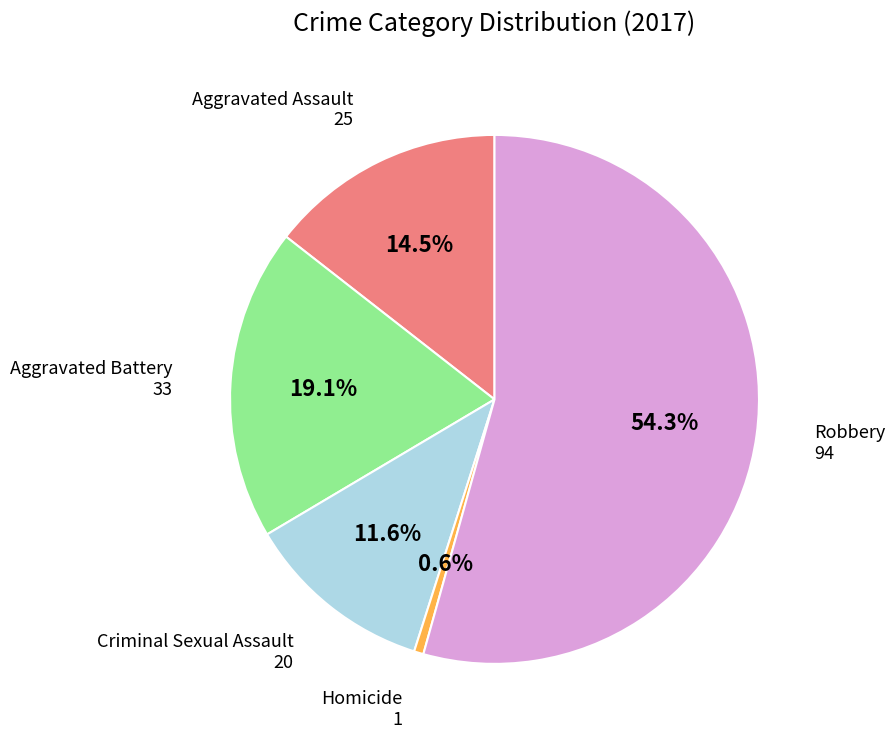

Count the number of slices in the pie.

5